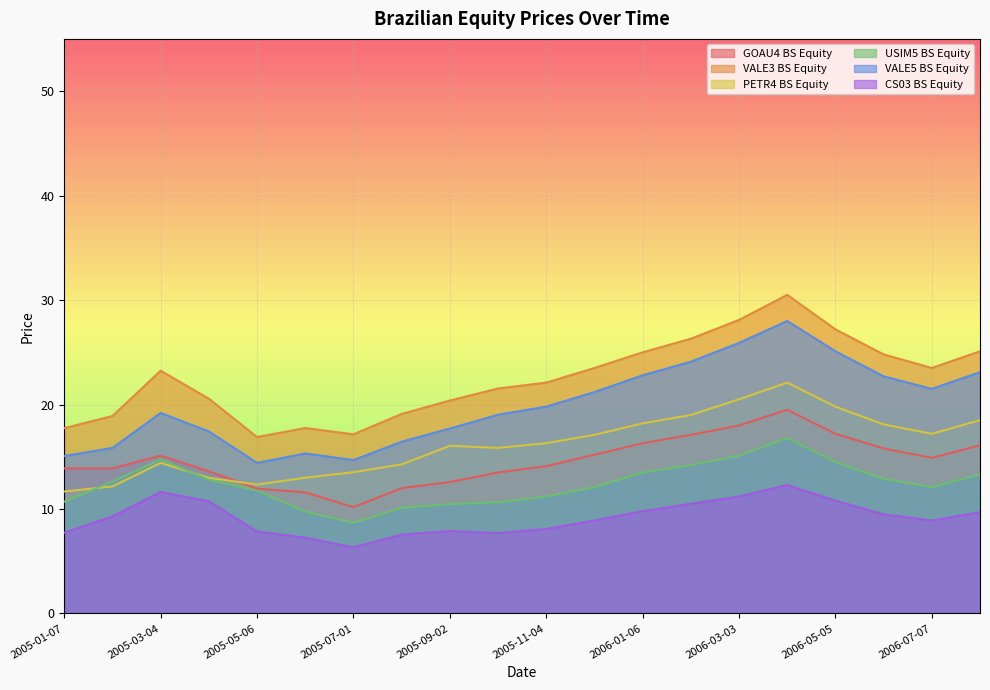

What is the maximum value for GOAU4 BS Equity?

19.5